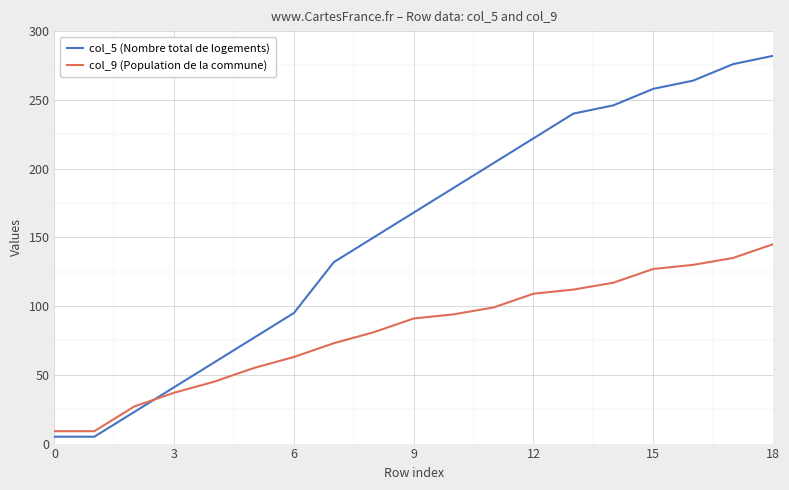

What is the average value of the col_9 (Population de la commune) series?

82